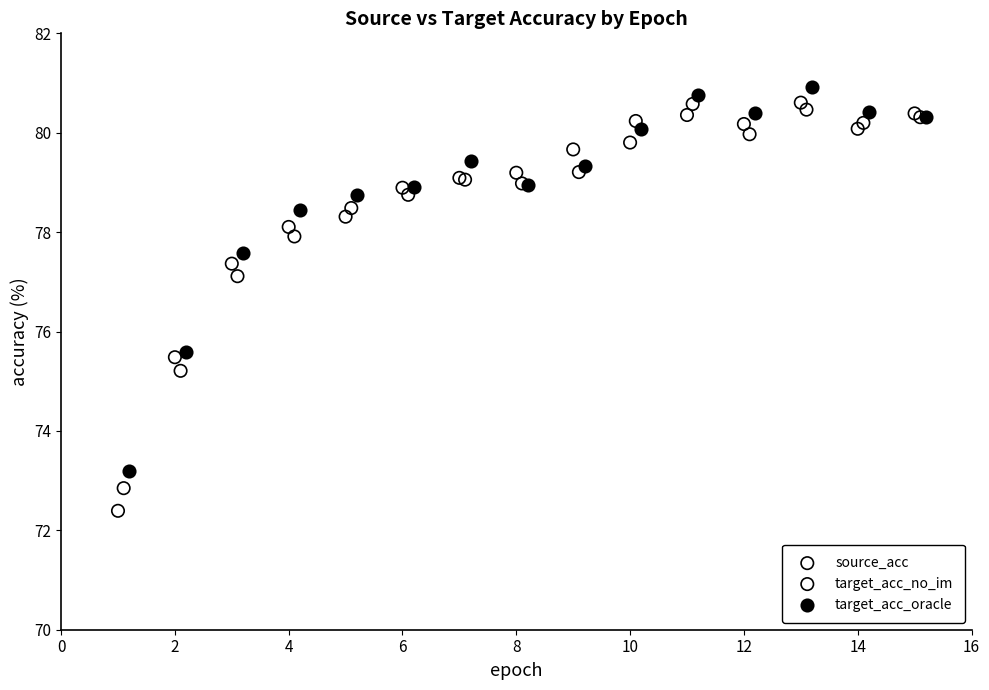

Which series contains the lowest Y value?

source_acc